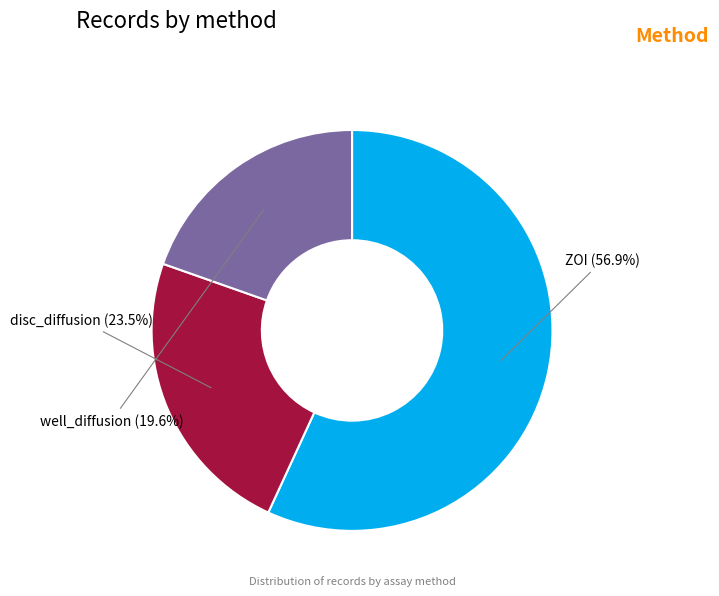

Which has a higher value, ZOI or well_diffusion?

ZOI